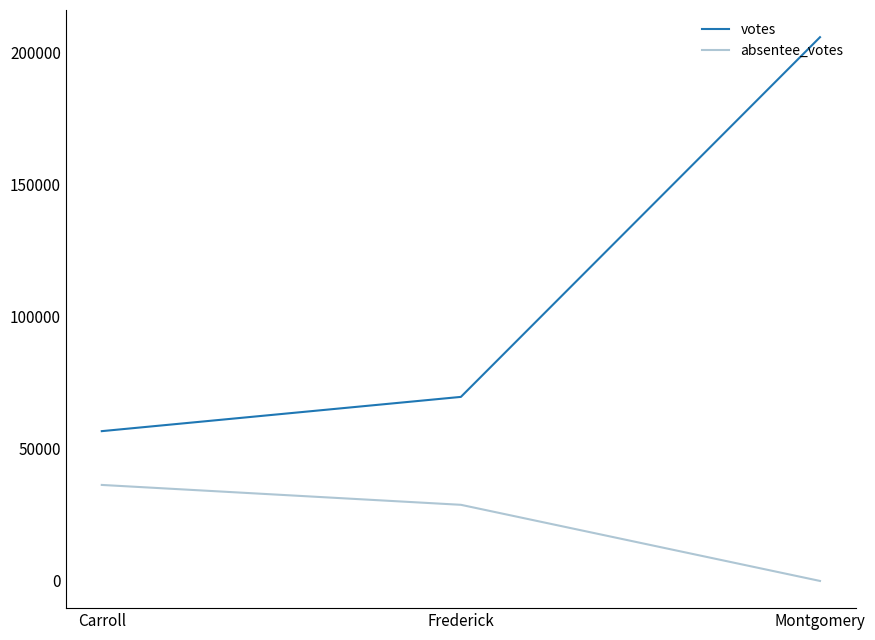

At which label does absentee_votes first exceed 28836?

Carroll